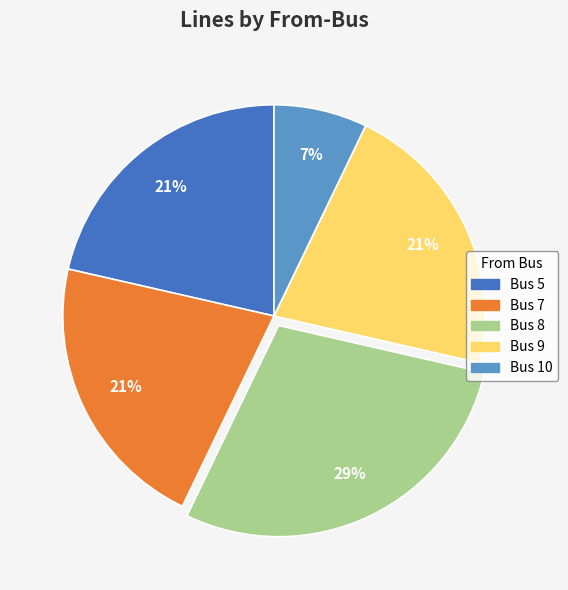

The Bus 10 slice represents 7% of the pie. True or false?

True